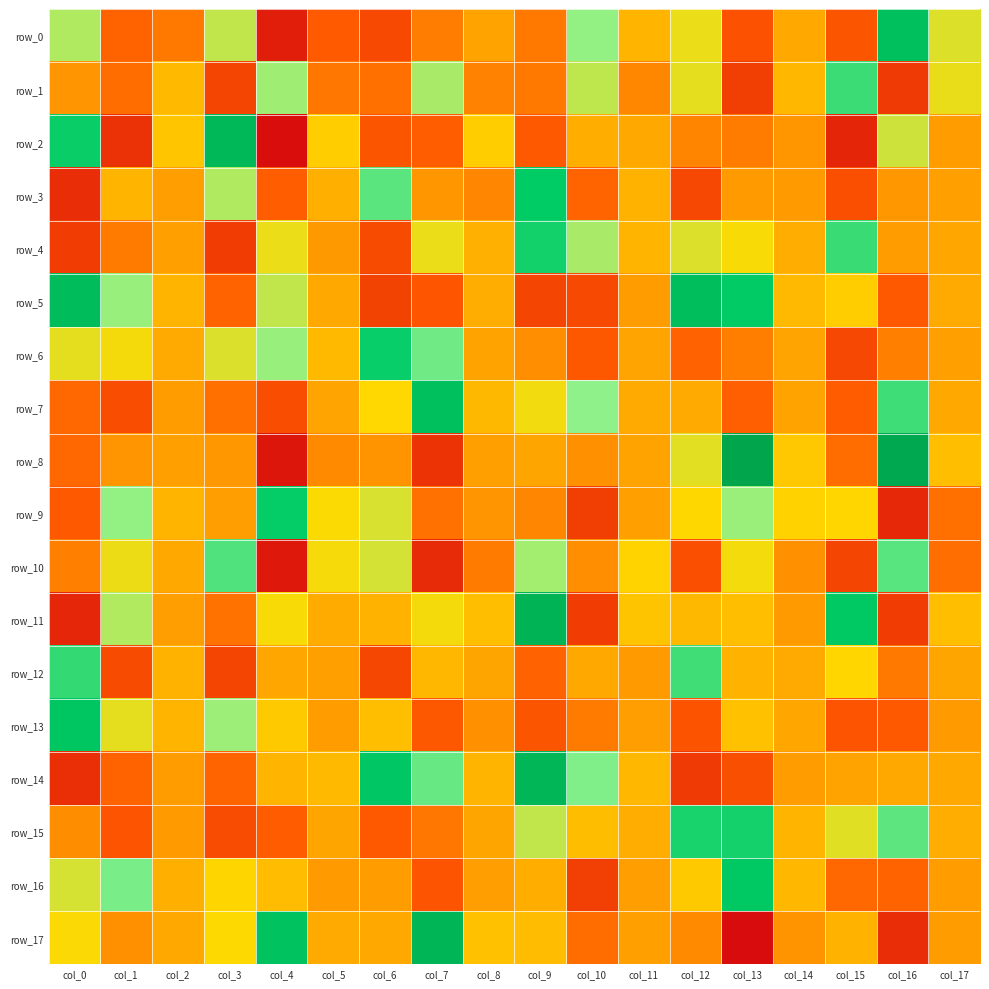

How many negative values does the row_11 series have?

6